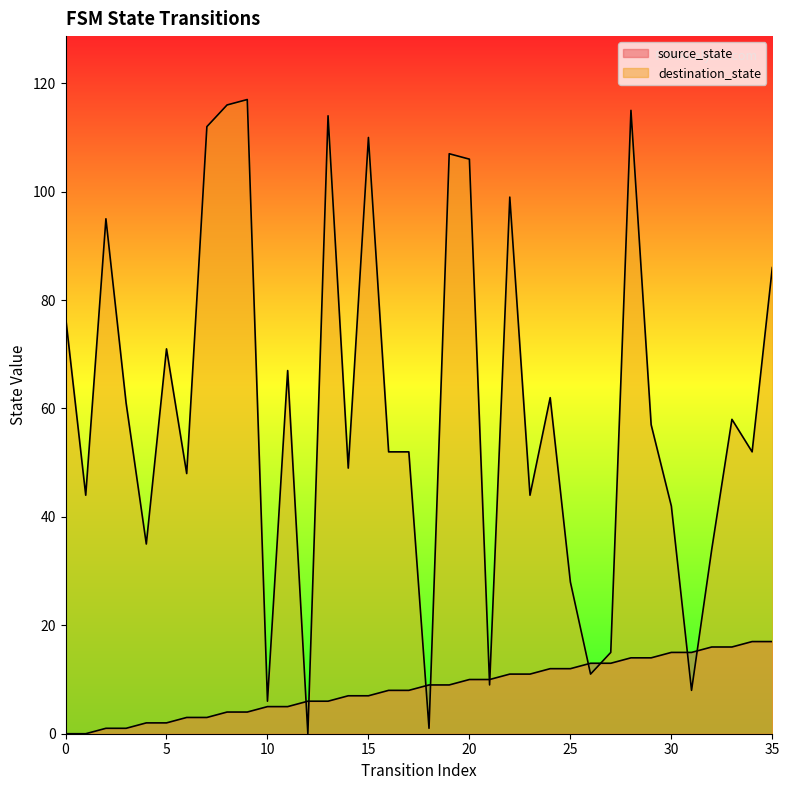

Does the chart display data point markers on the line(s)?

No